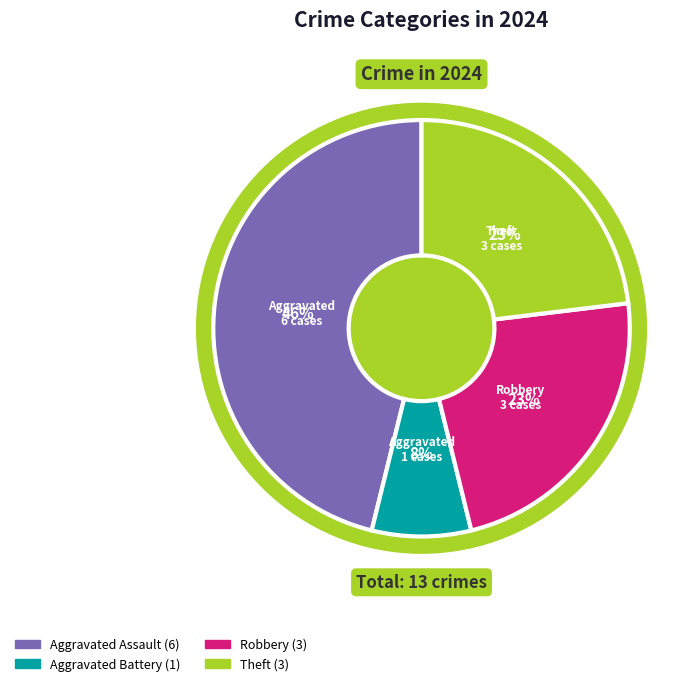

Is it true that Aggravated Battery is 8% of the pie?

True